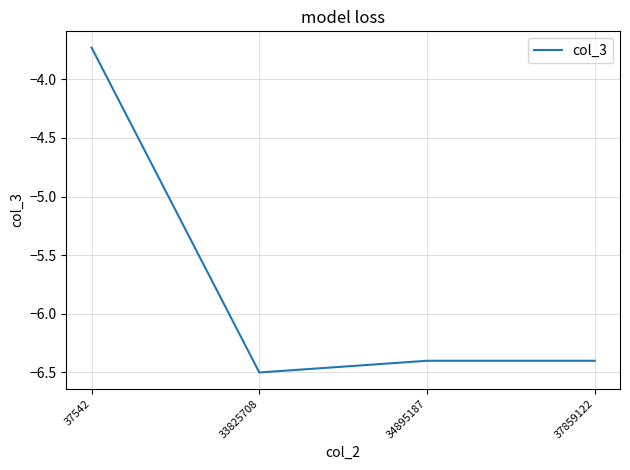

Where is the first local minimum?

33825708